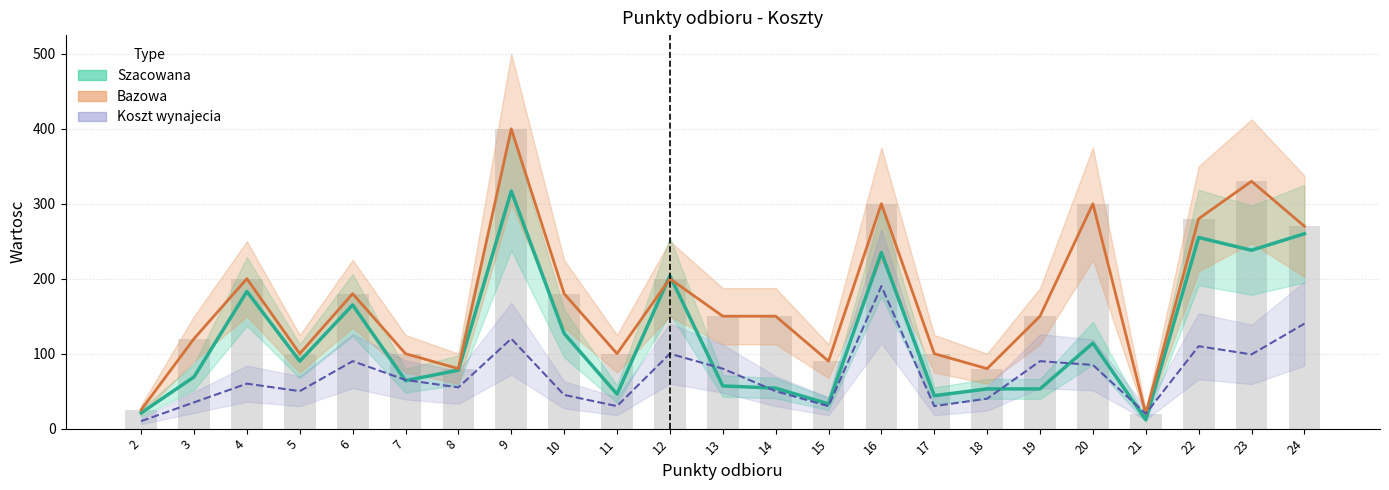

Reading left to right, extract all data points from this chart.

Koszt wynajecia: 2=10	3=35	4=60	5=50	6=90	7=65	8=55	9=120	10=45	11=30	12=100	13=80	14=50	15=30	16=190	17=30	18=40	19=90	20=85	21=20	22=110	23=99	24=140
Szacowana: 2=21	3=69	4=183	5=90	6=165	7=64	8=78	9=317	10=127	11=46	12=204	13=57	14=54	15=33	16=235	17=44	18=53	19=53	20=114	21=12	22=255	23=238	24=260
Bazowa: 2=25	3=120	4=200	5=100	6=180	7=100	8=80	9=400	10=180	11=100	12=200	13=150	14=150	15=90	16=300	17=100	18=80	19=150	20=300	21=20	22=280	23=330	24=270